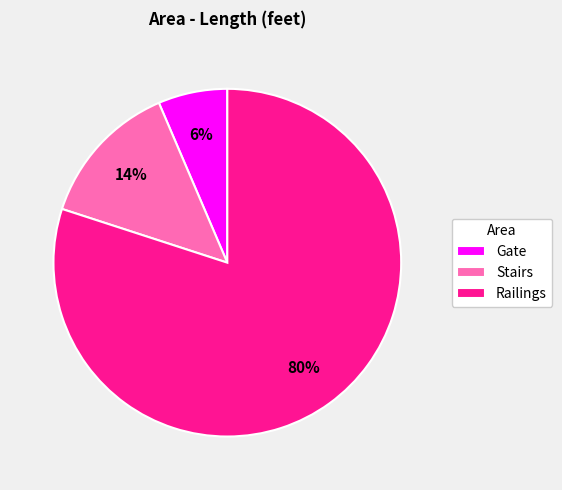

What is the smallest slice in the pie chart?

Gate